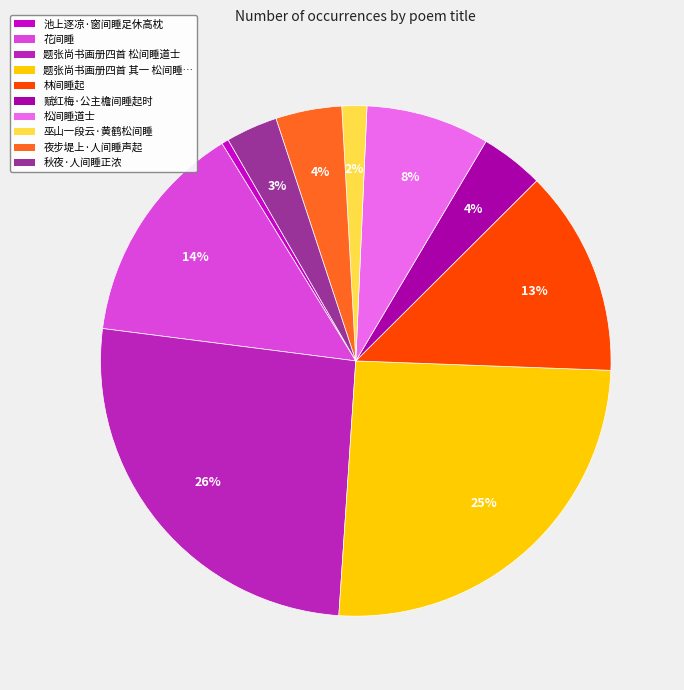

How many segments does this pie chart have?

10